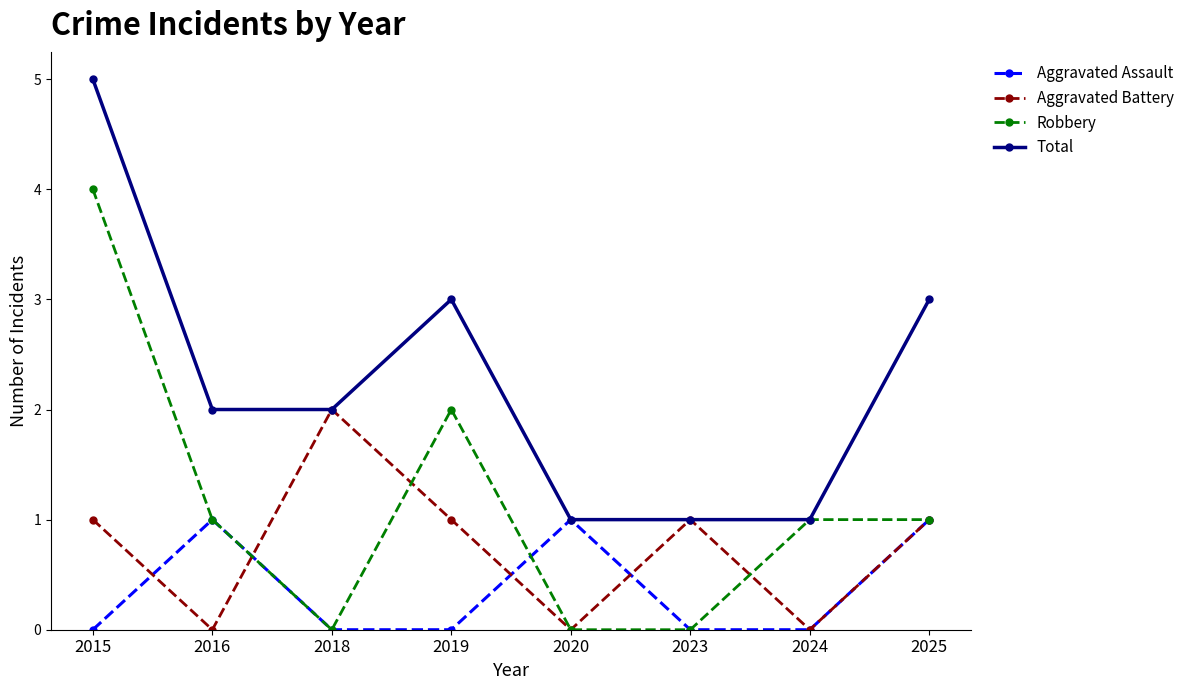

Which series has the largest total across all categories?

Total